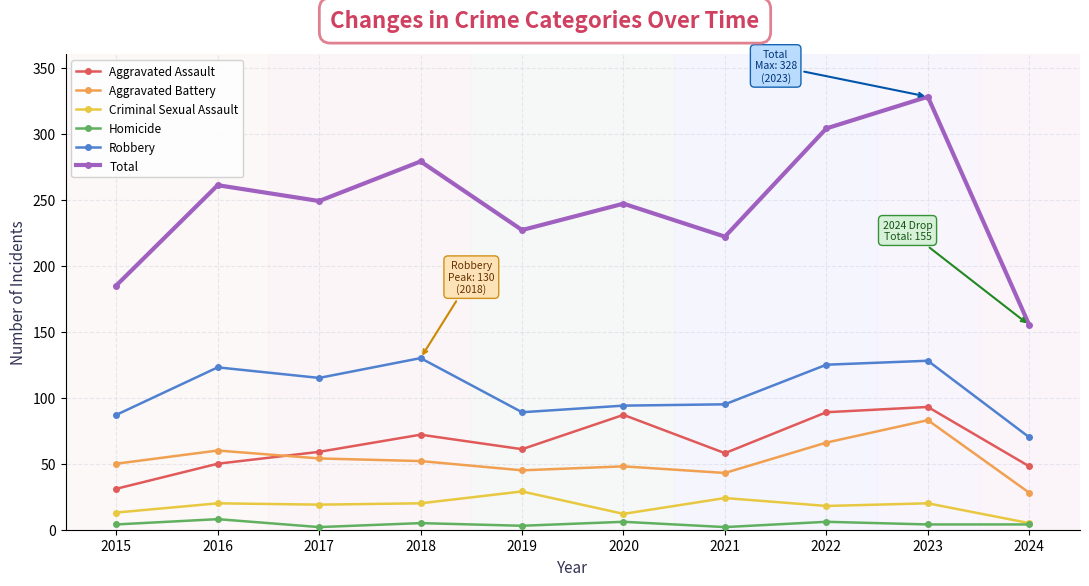

What is the value of the Aggravated Assault point at the 1st from the left?

31